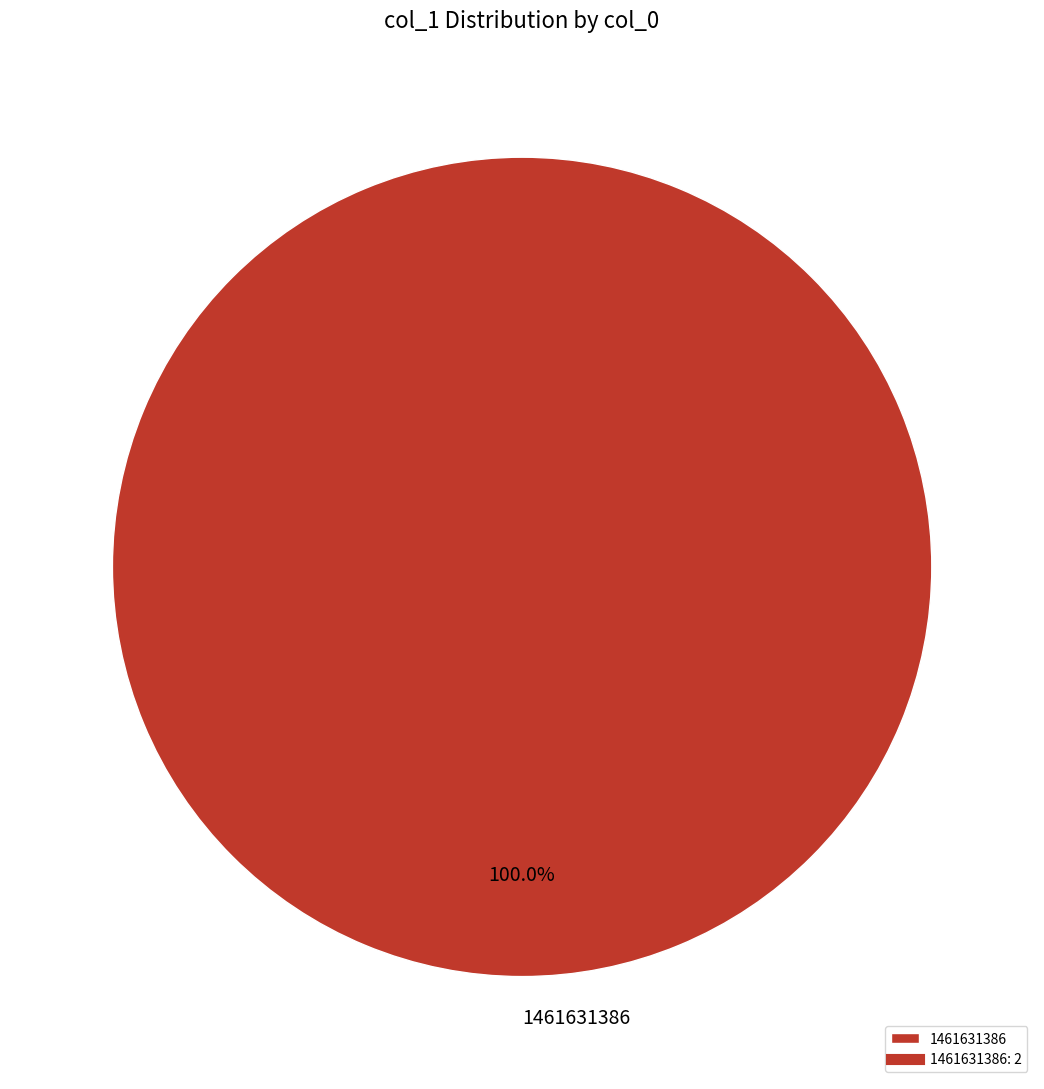

What percentage is the 1461631386 slice, to the nearest percent?

100%